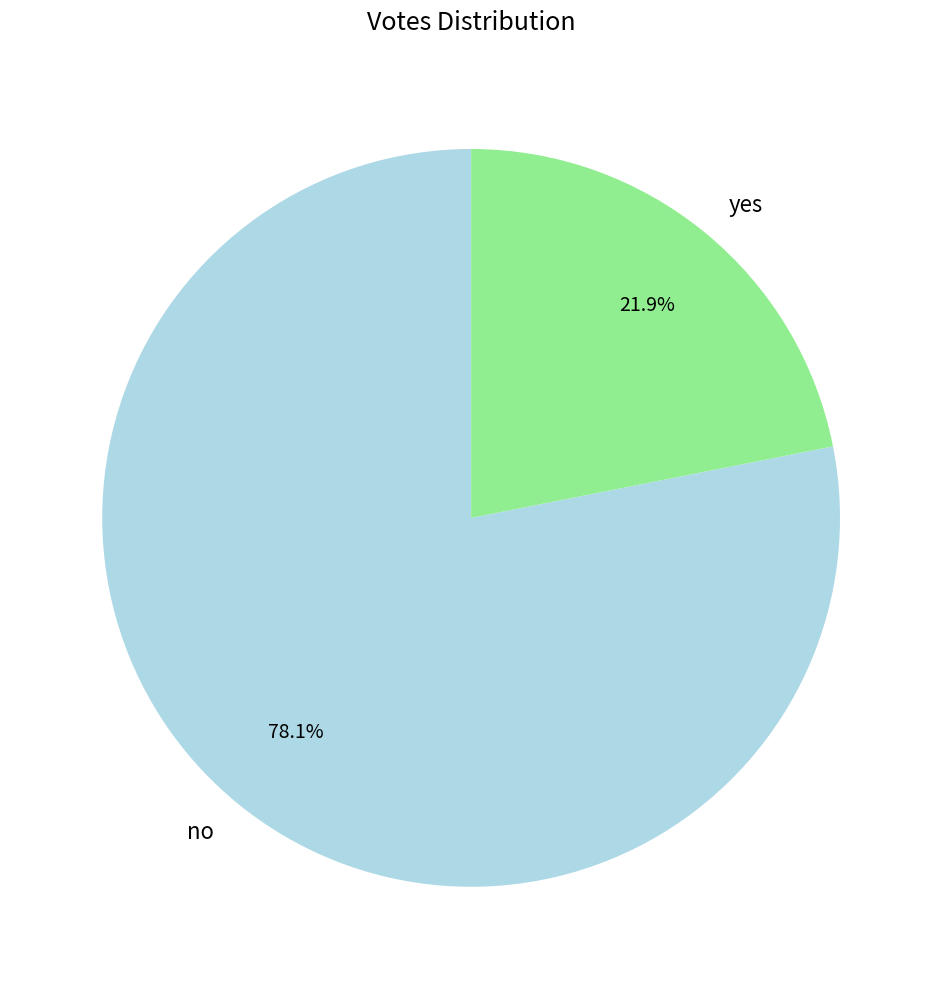

Approximately how many times larger is the value at no compared to yes?

3.6